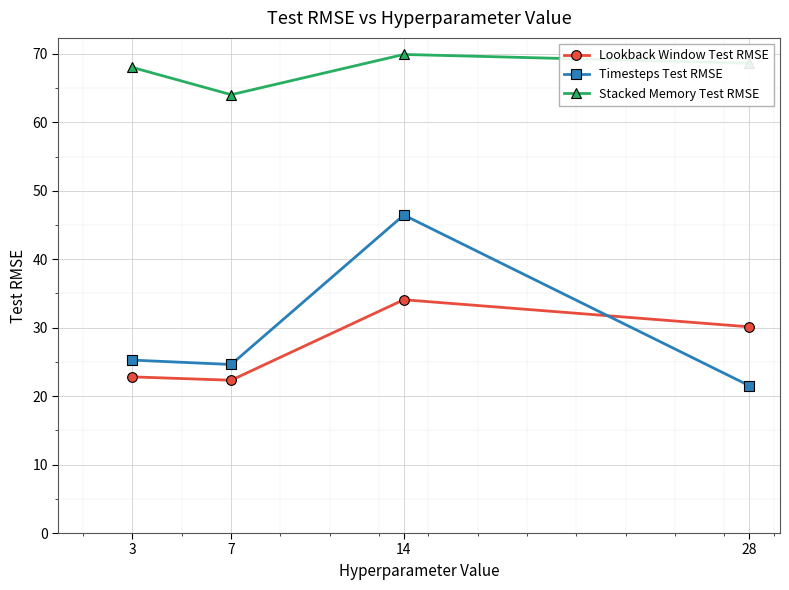

What is the total value across all series at 3?

116.1